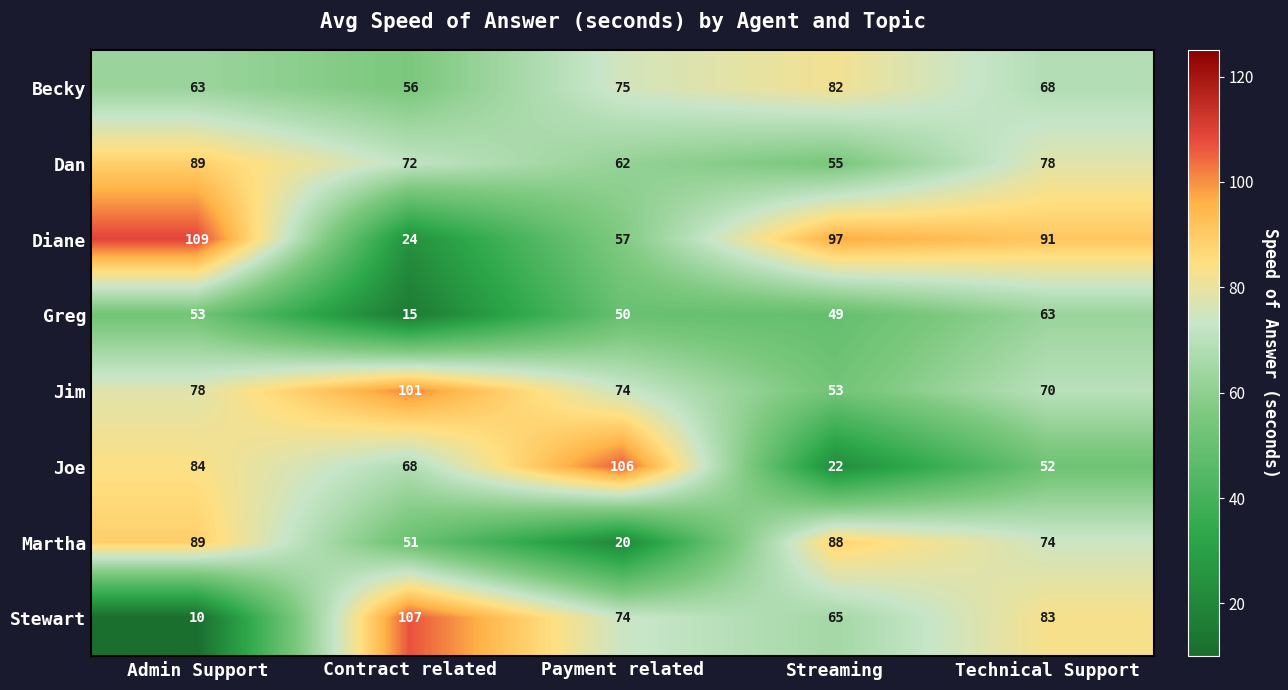

How many distinct data groups are displayed?

8